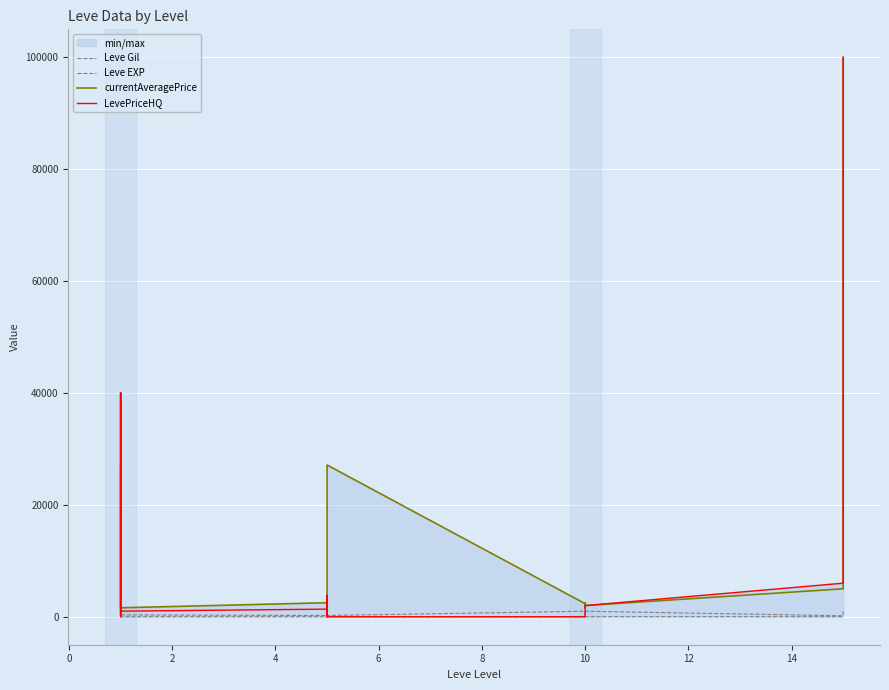

How many lines are shown in the chart?

4